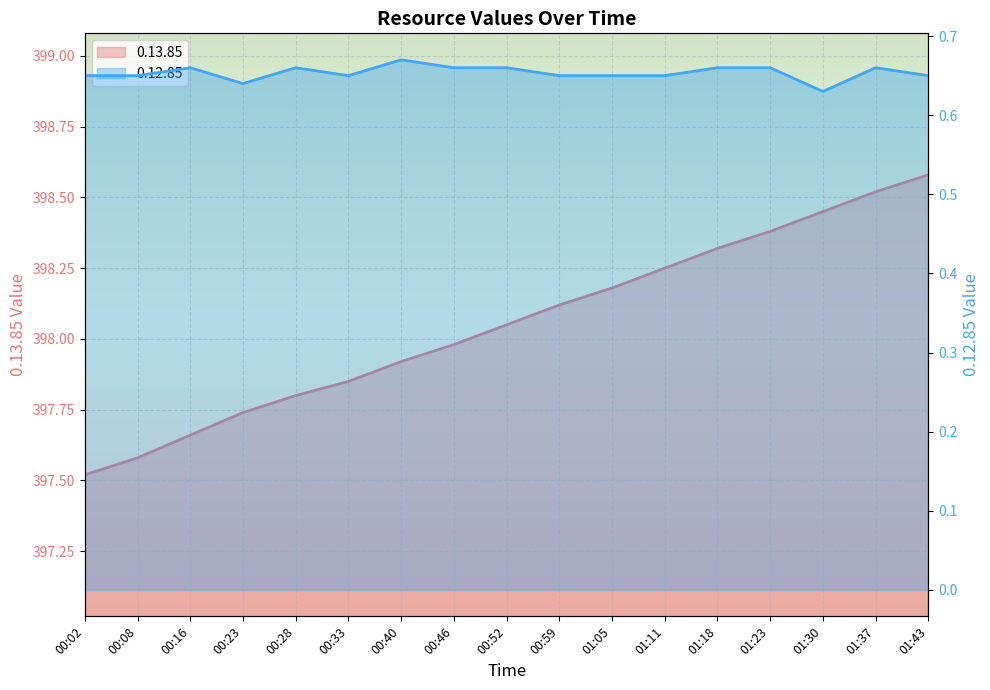

How many lines are shown in the chart?

2